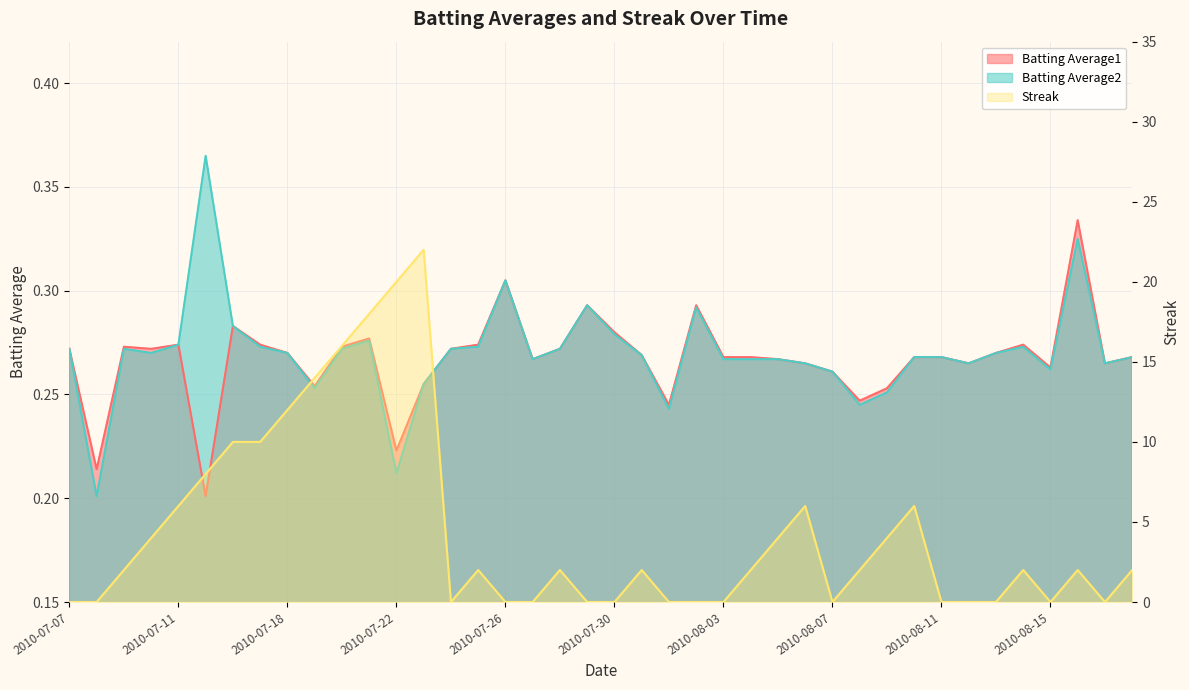

Which series has the largest range (max minus min)?

Streak